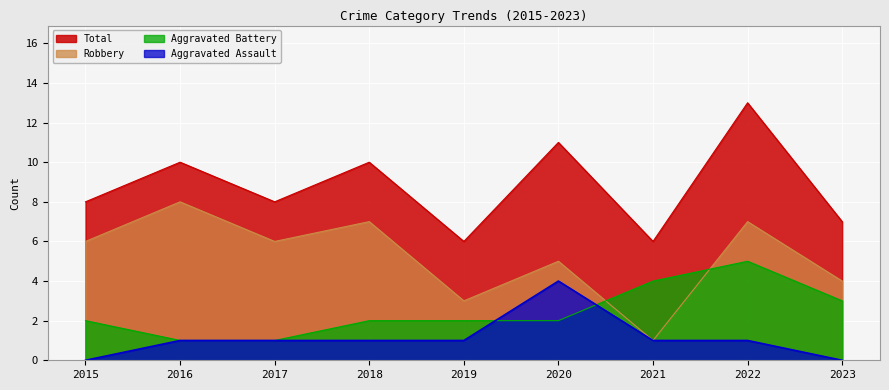

Count the number of data series in this chart.

4